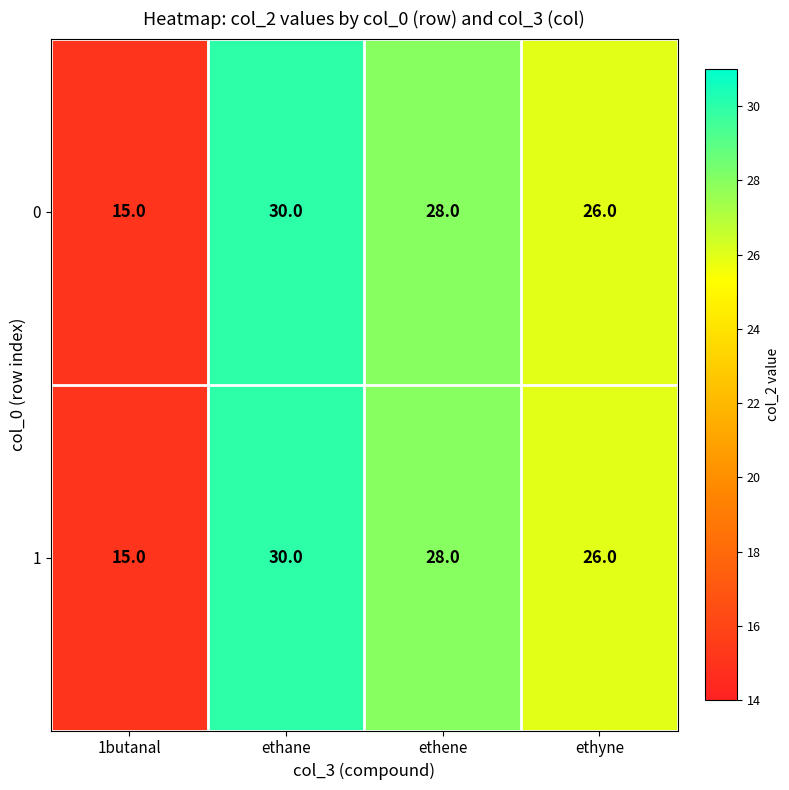

True or false: 1 has a value of 30 at ethane.

True